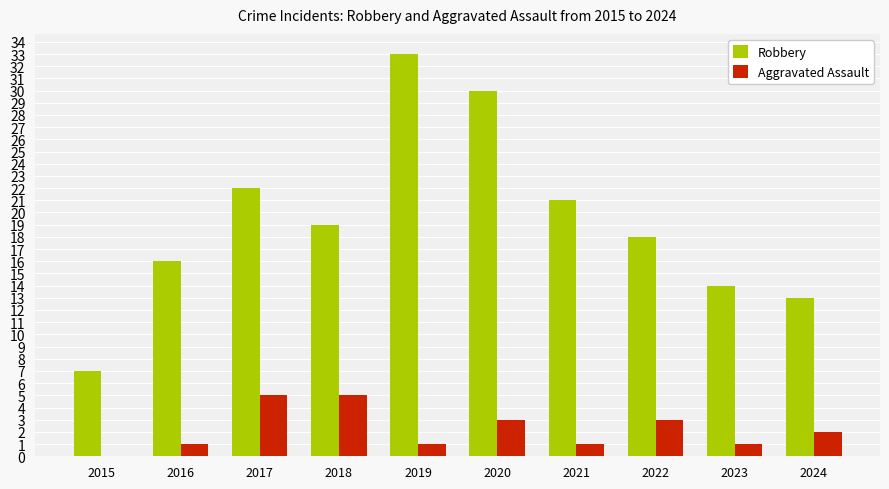

At which category is the sum across all series the highest?

2019